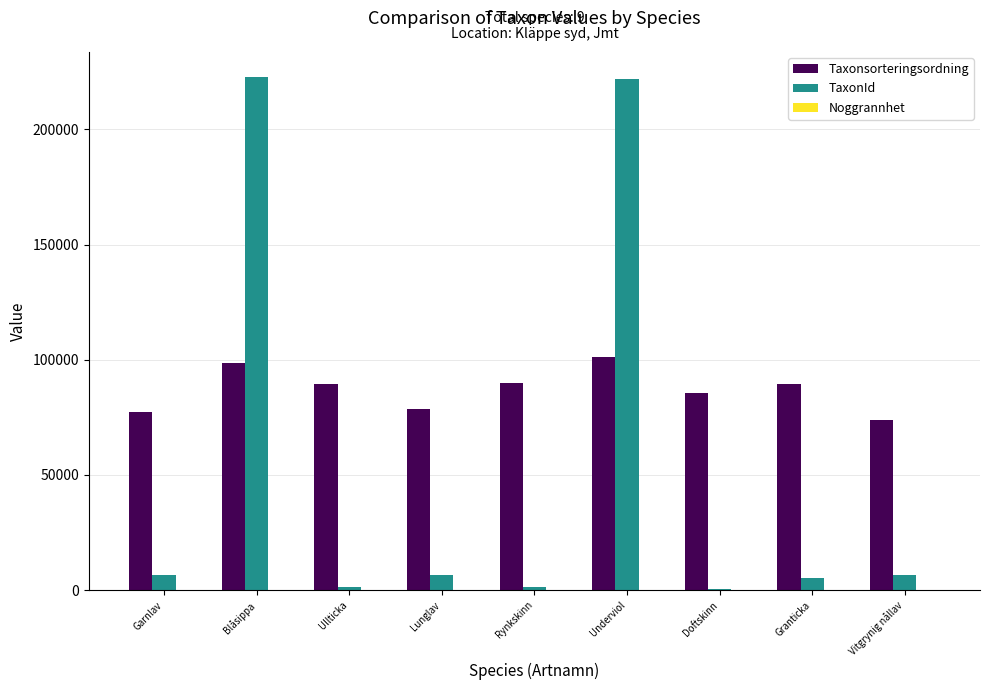

What is the maximum value shown in the chart?

222498